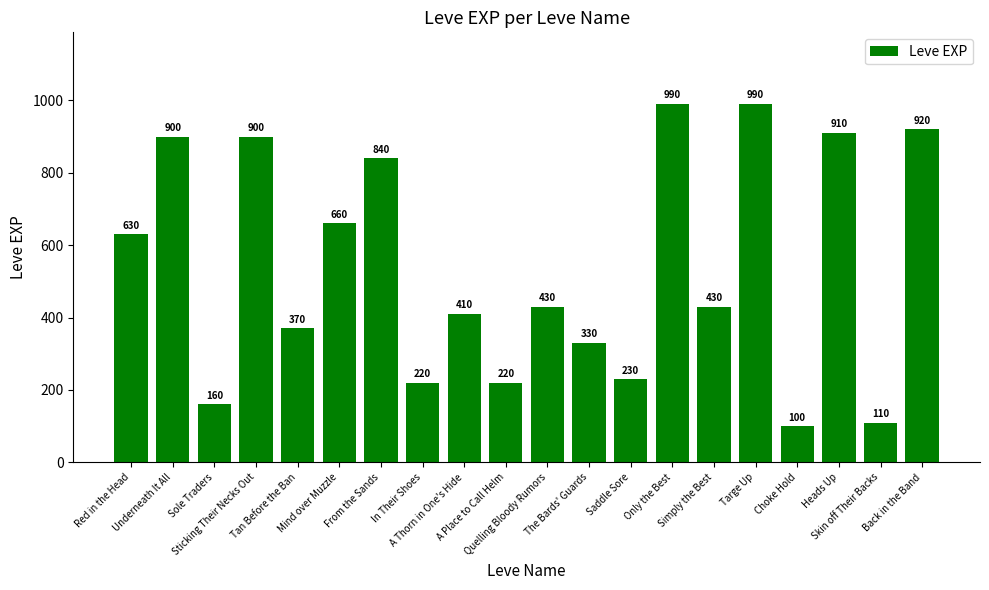

At which category does the chart reach its minimum across all series?

Choke Hold